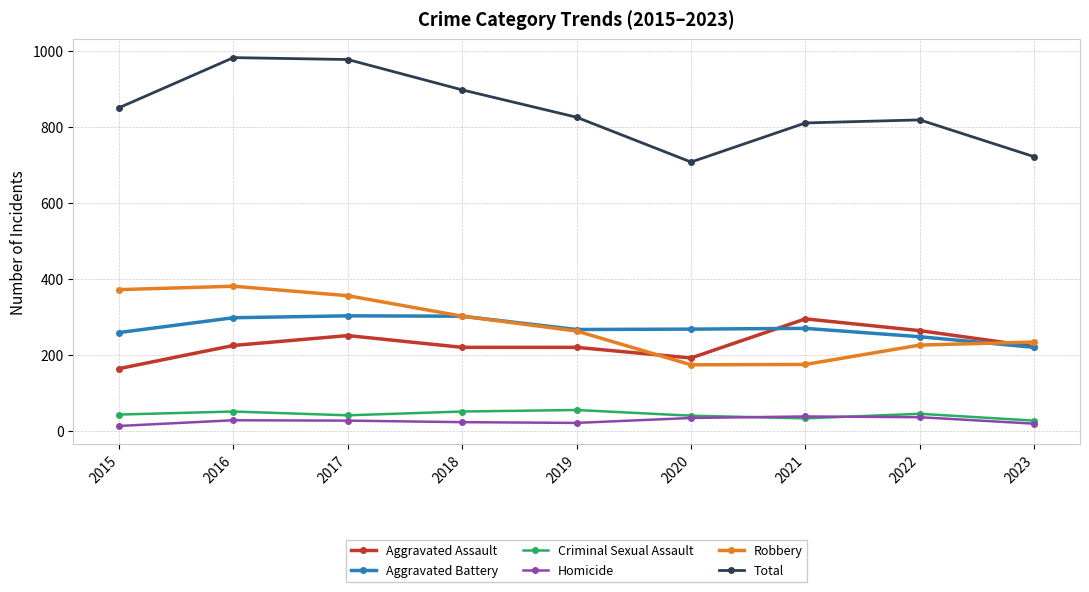

What is the maximum value shown in the chart?

983